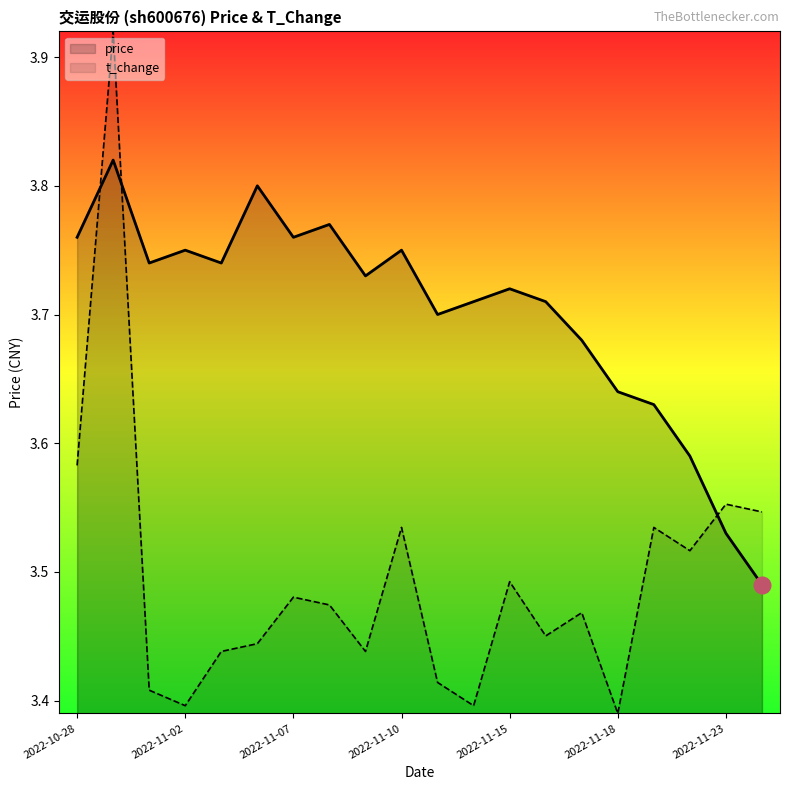

True or false: t_change has a value of 1.3 at 2022-11-15.

False